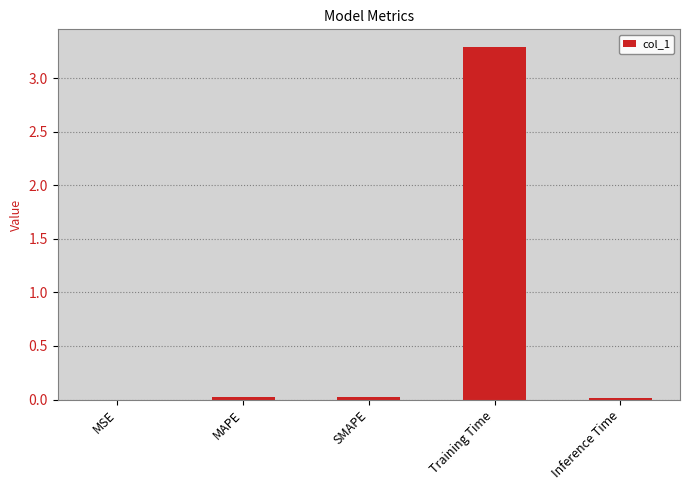

Read the value at Training Time.

3.3